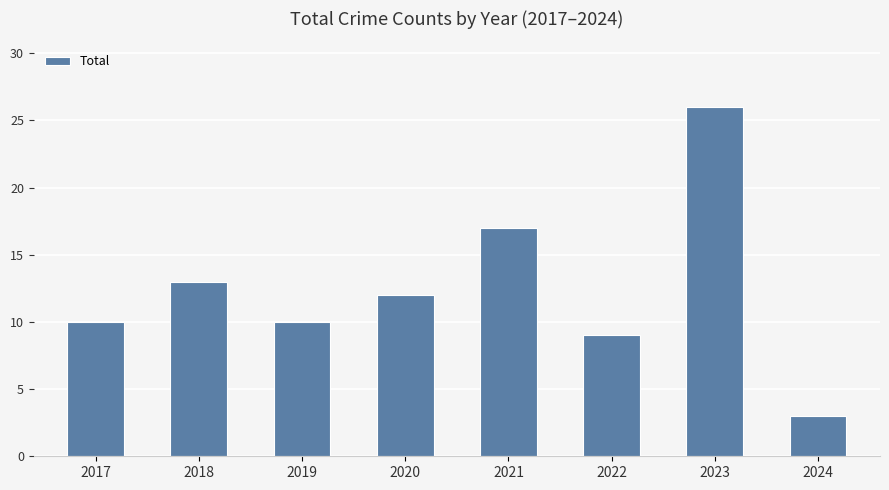

Does the chart contain any negative values?

No